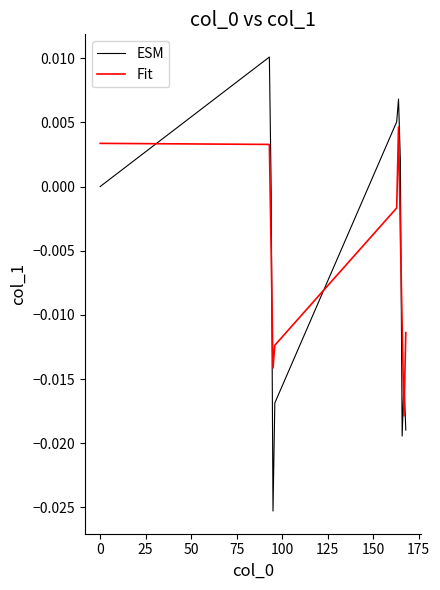

Does the chart have visible grid lines?

No